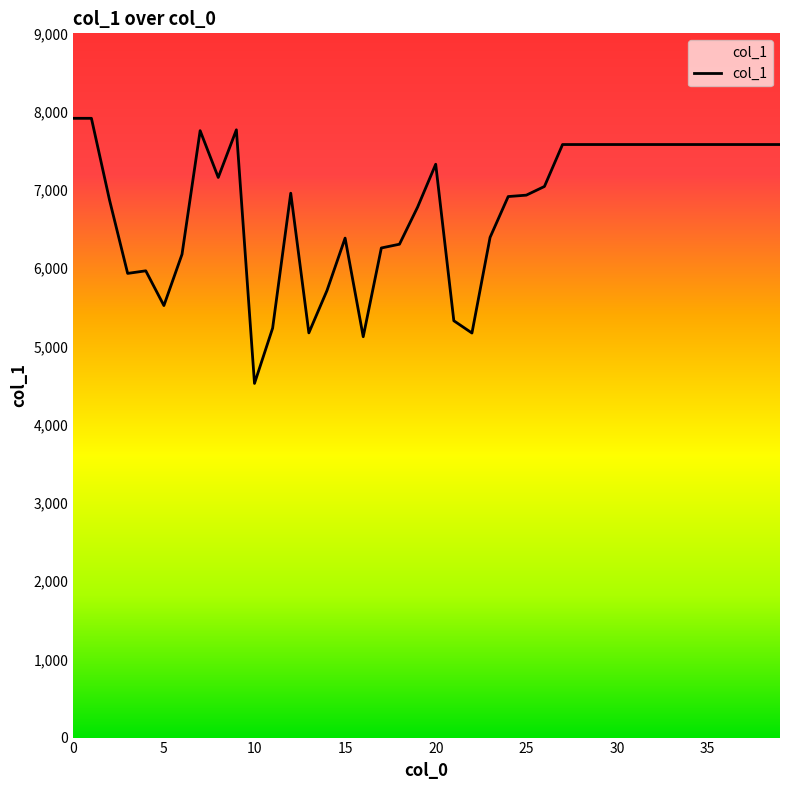

What is the minimum value shown in the chart?

4526